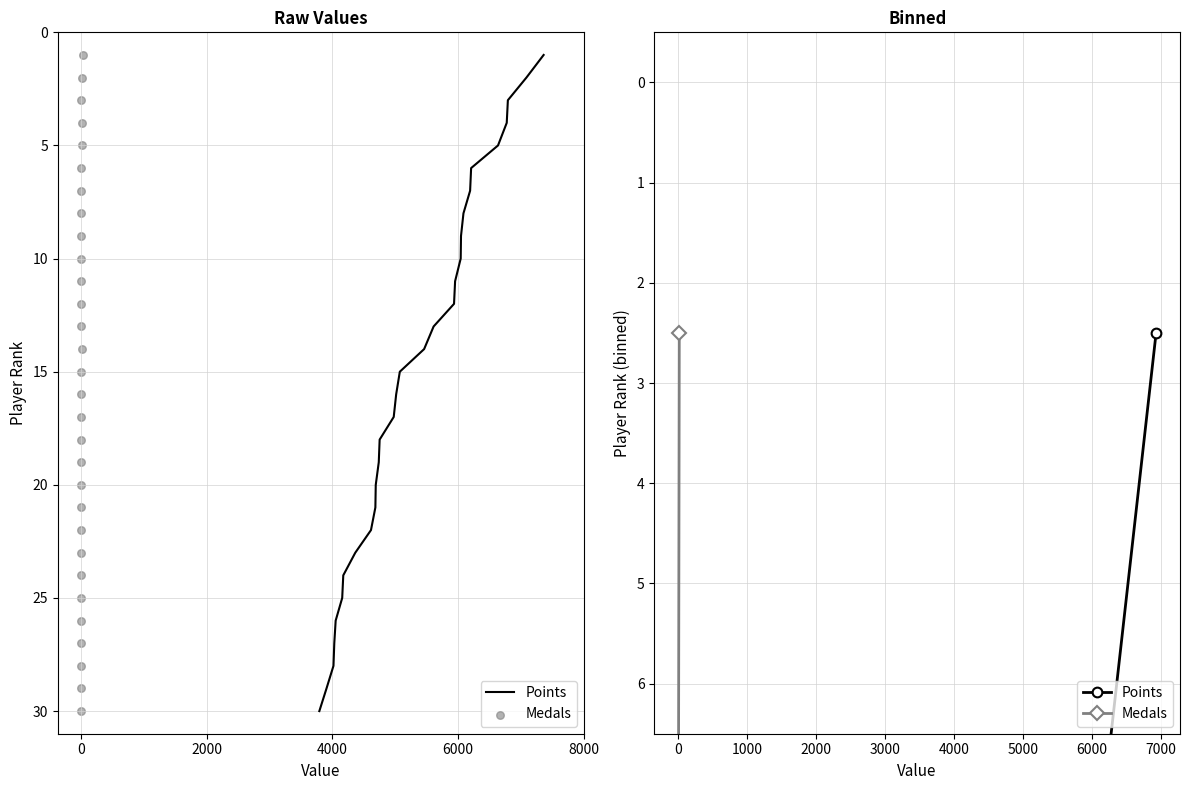

Which series reaches the maximum Y coordinate?

Points